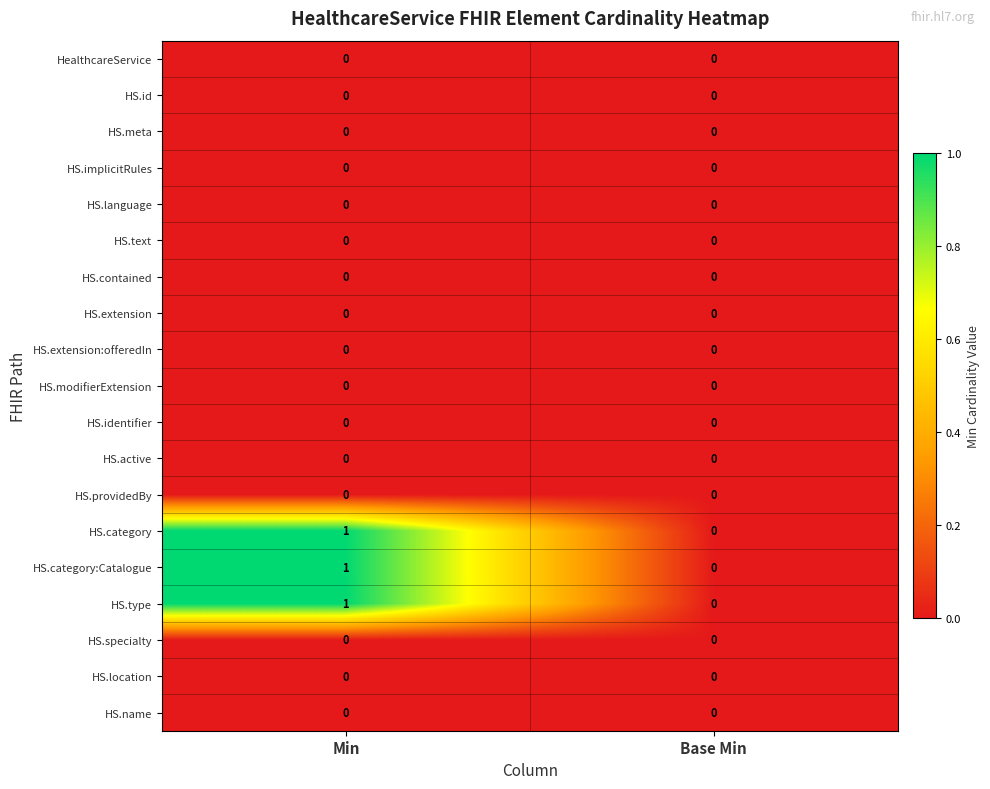

At which category is the sum across all series the highest?

Min